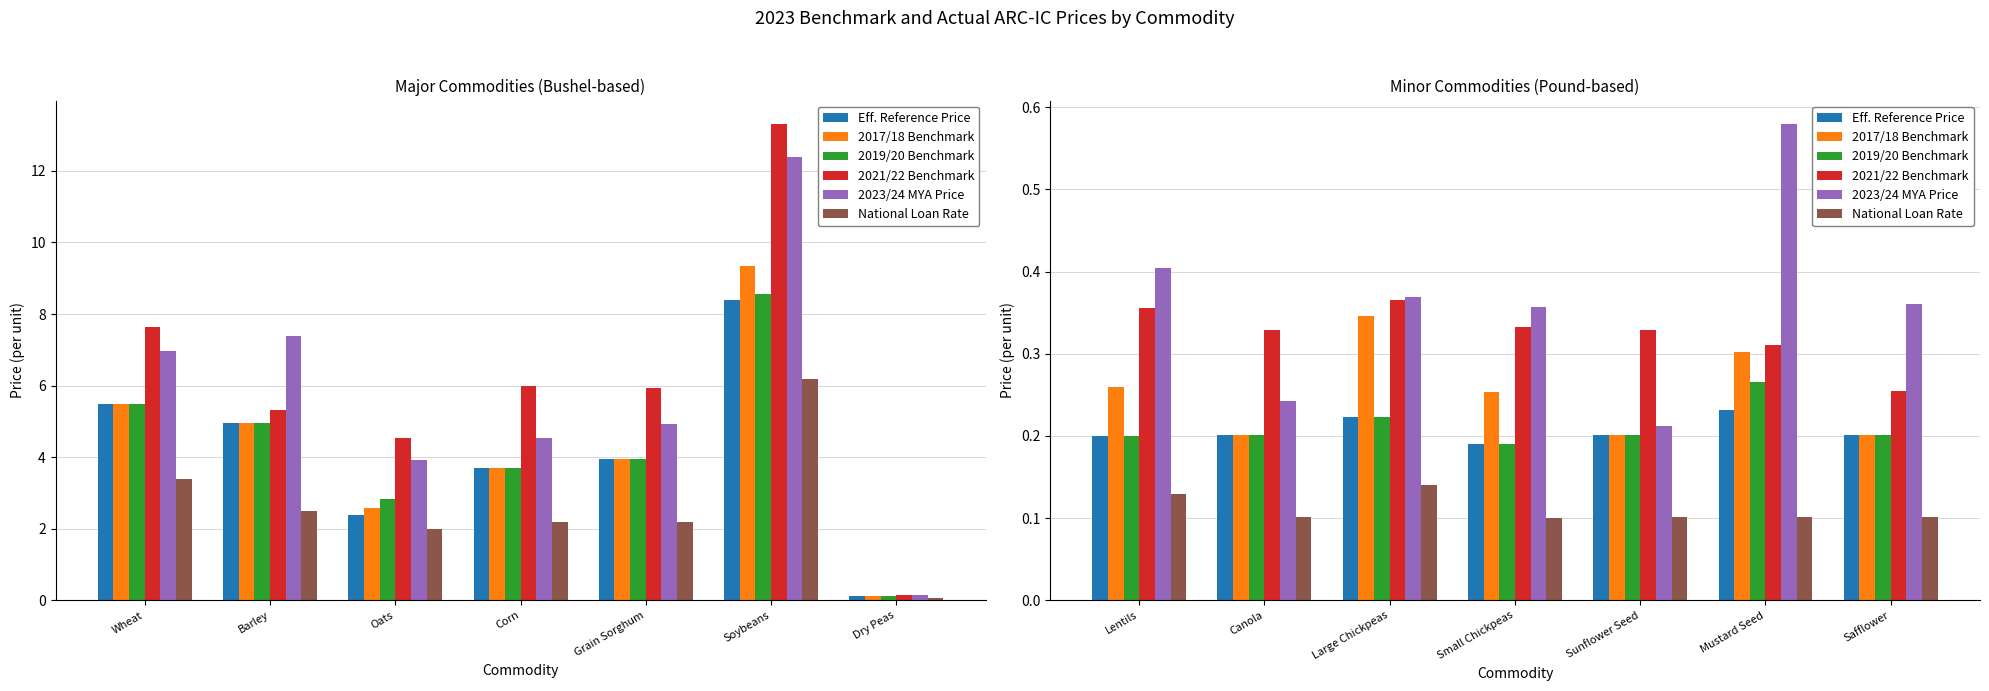

Count the 2021/22 Benchmark values in the range 0 to 1.

7